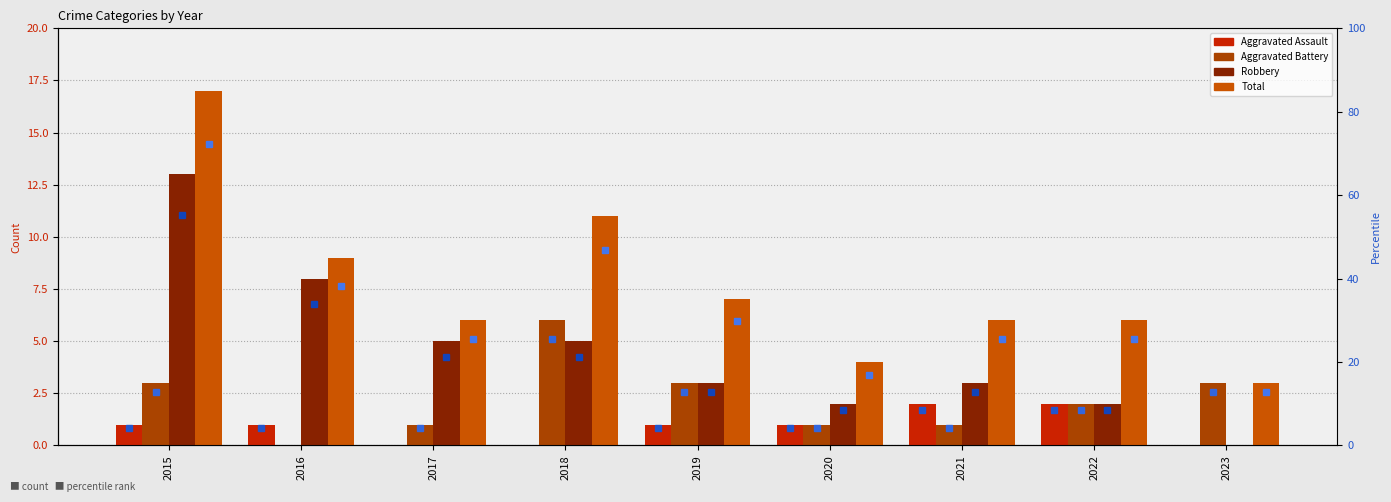

What is the value of the Aggravated Assault bar at the 6th from the left?

1